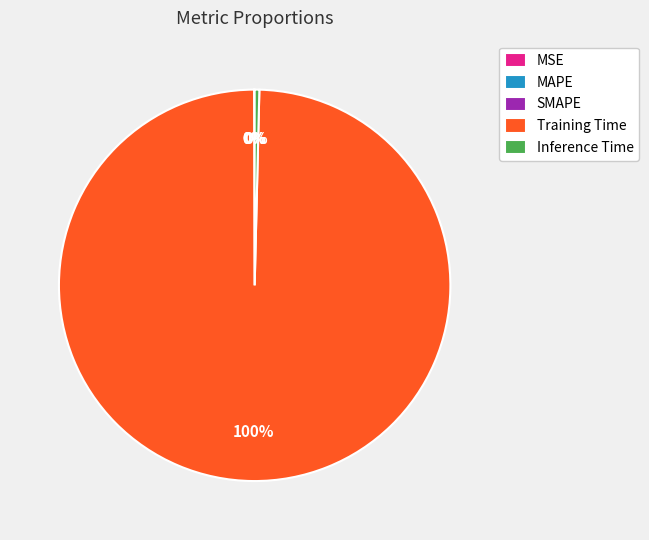

What is the largest slice in the pie chart?

Training Time